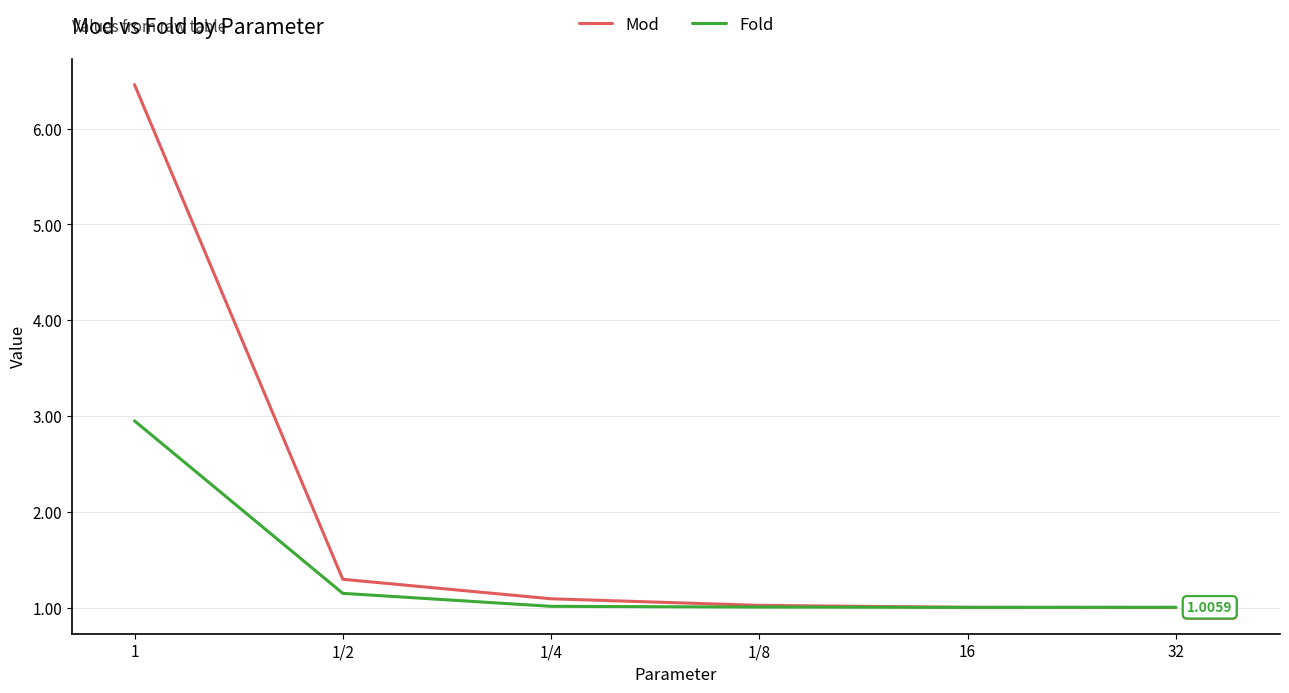

Rank the series at 1 from lowest to highest value.

Fold, Mod